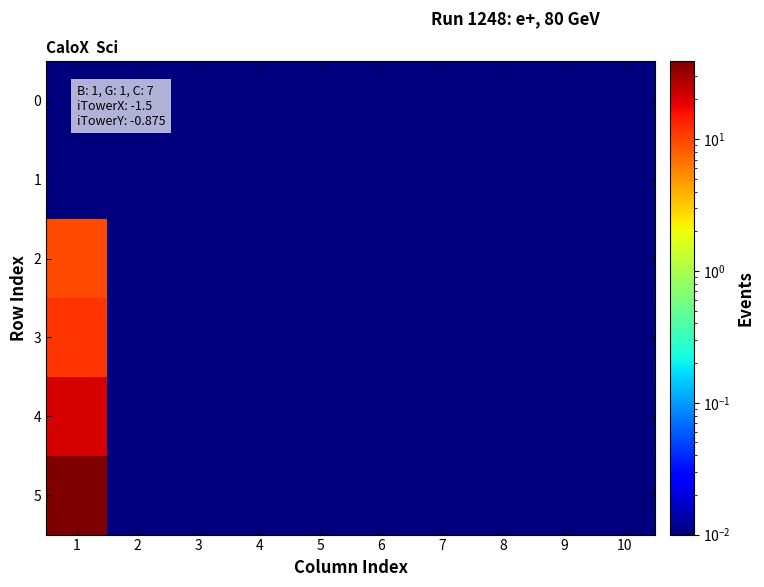

At which category is the sum across all series the highest?

1